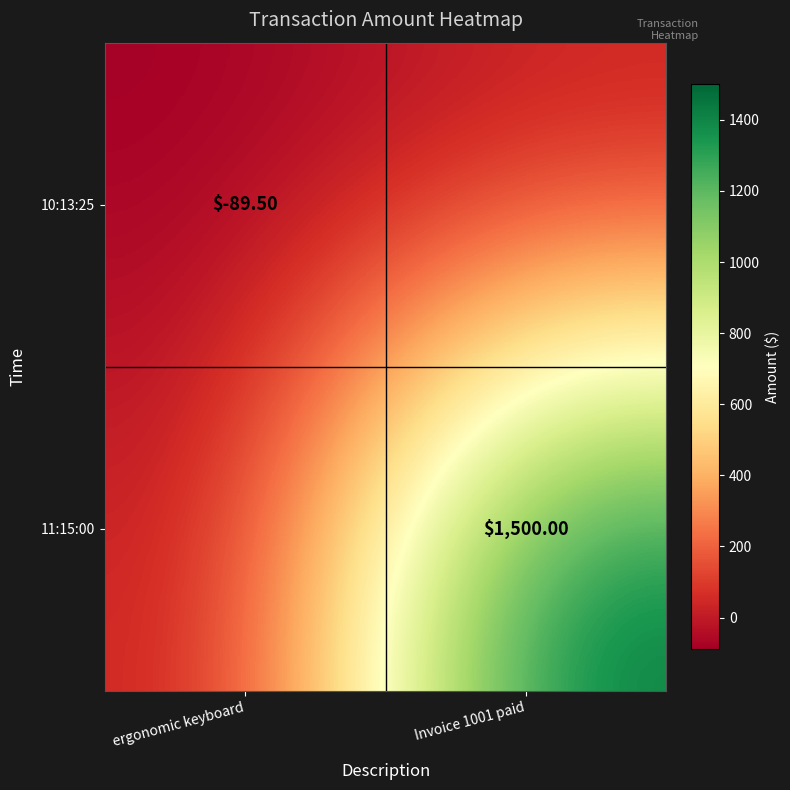

Is it true that 10:13:25 equals -140.3 at ergonomic keyboard?

False